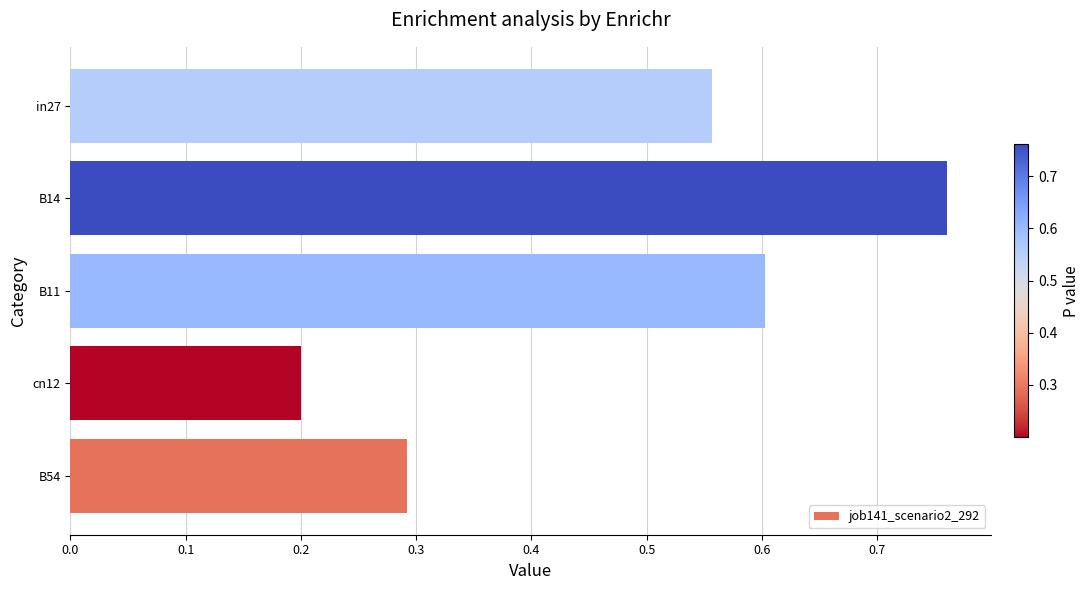

List the labels in order of value, largest first.

B14, B11, in27, B54, cn12